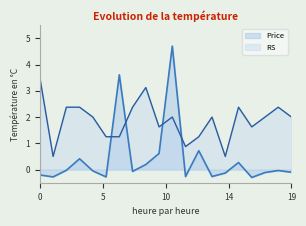

The Price series shows -0.0 at ACHR. True or false?

False